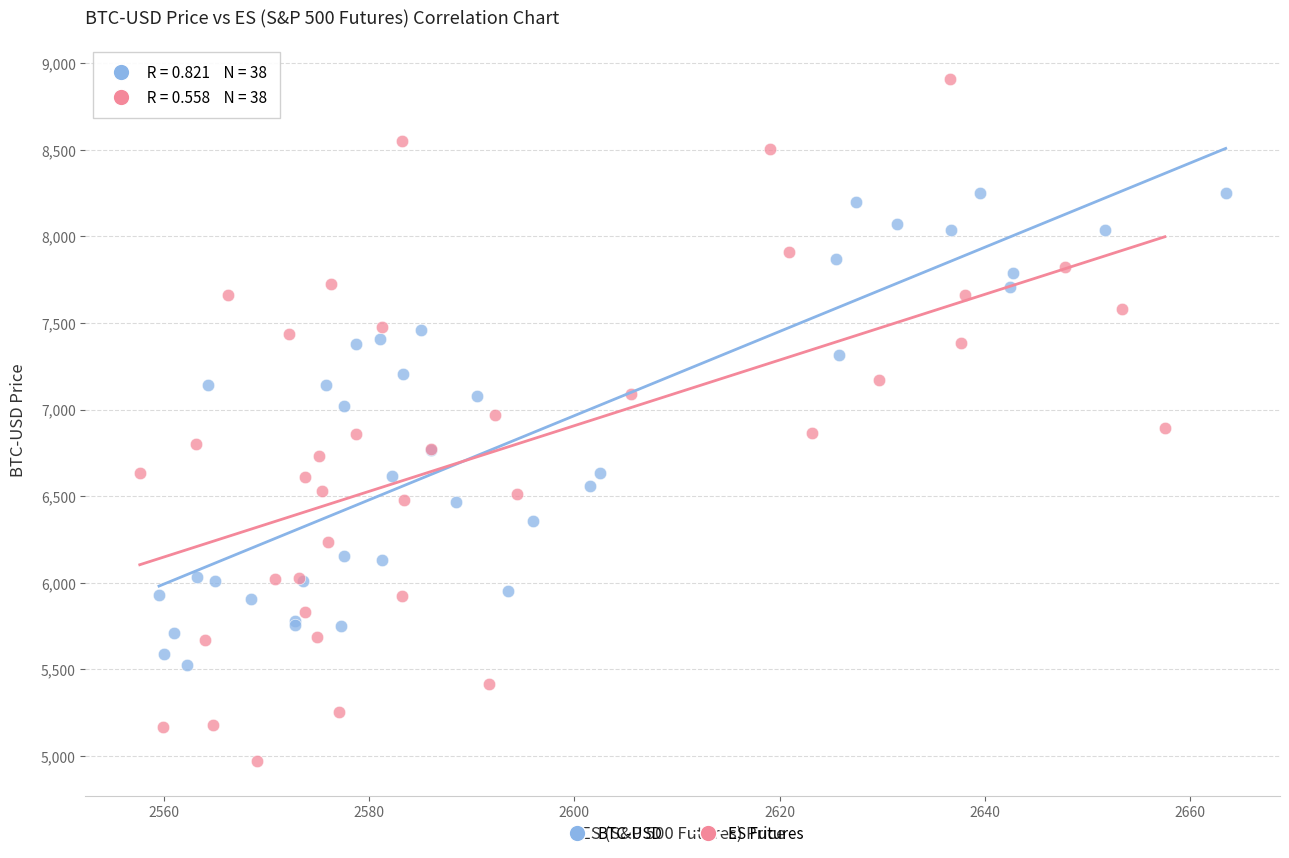

Which series contains the lowest Y value?

ES Futures